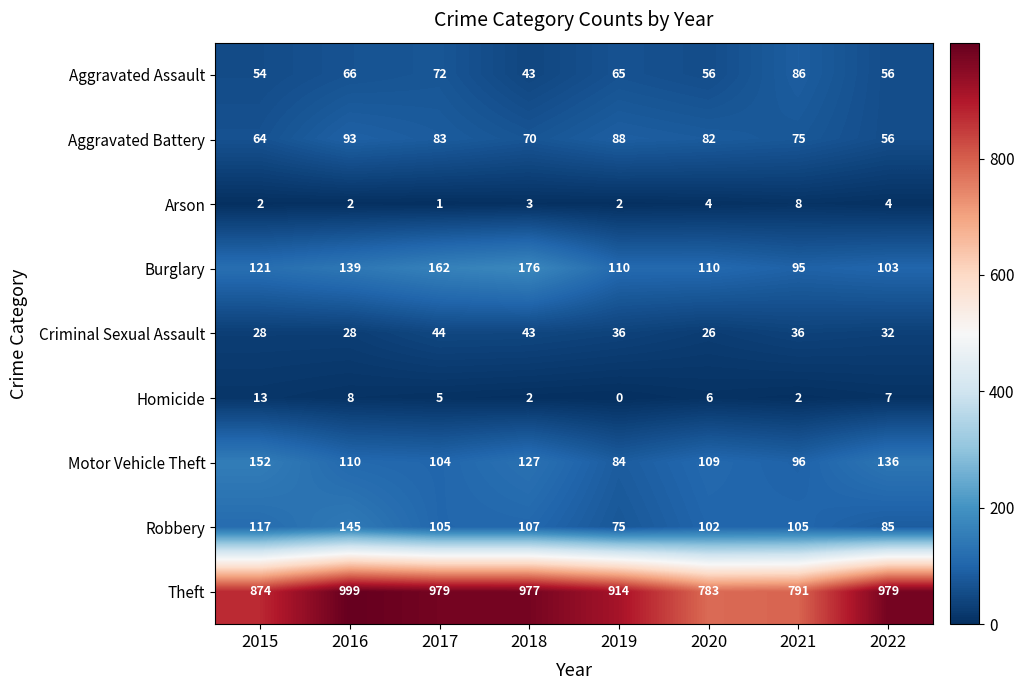

What is the average value of the Motor Vehicle Theft series?

115